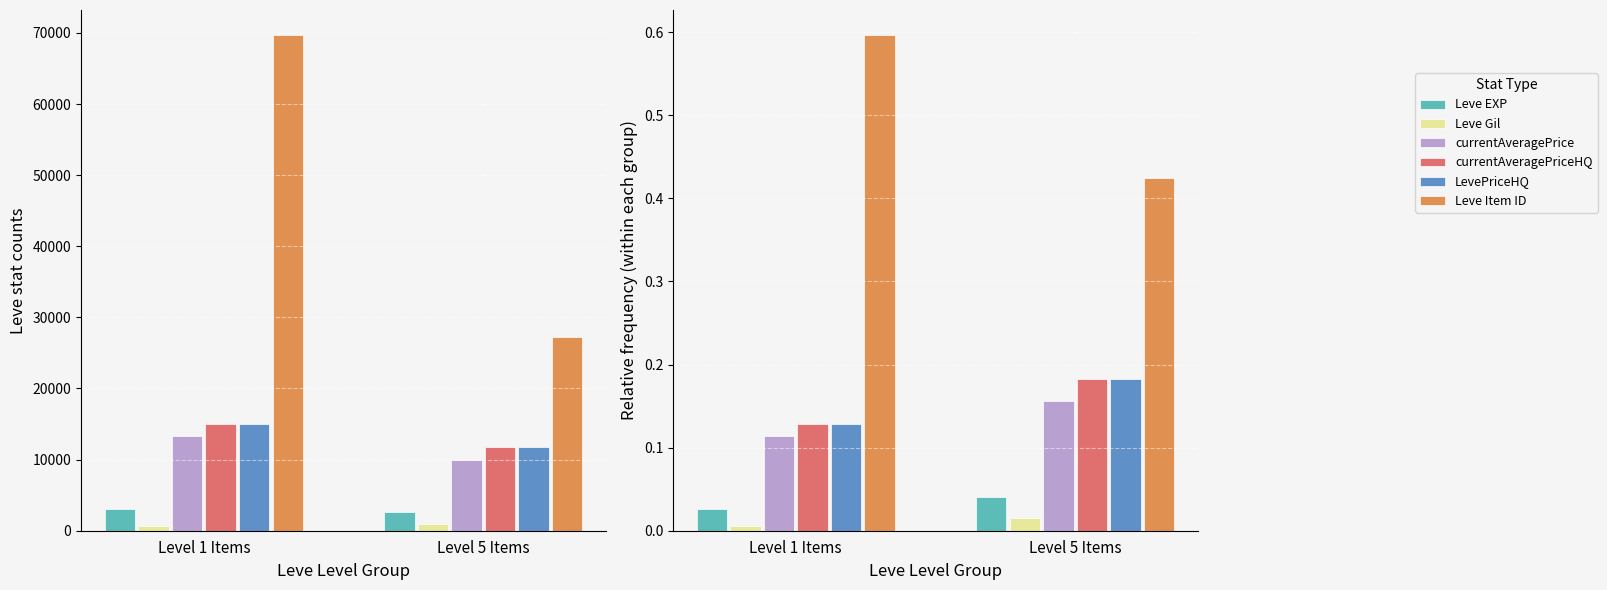

Between Level 1 Items and Level 5 Items, which is larger?

Level 5 Items